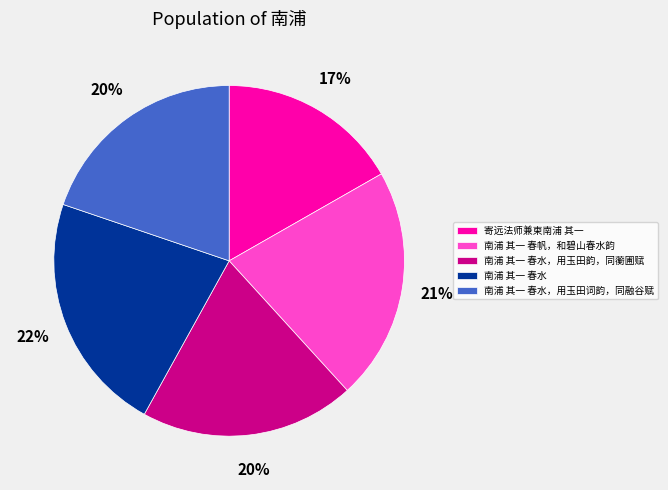

What is the largest slice in the pie chart?

南浦 其一 春水